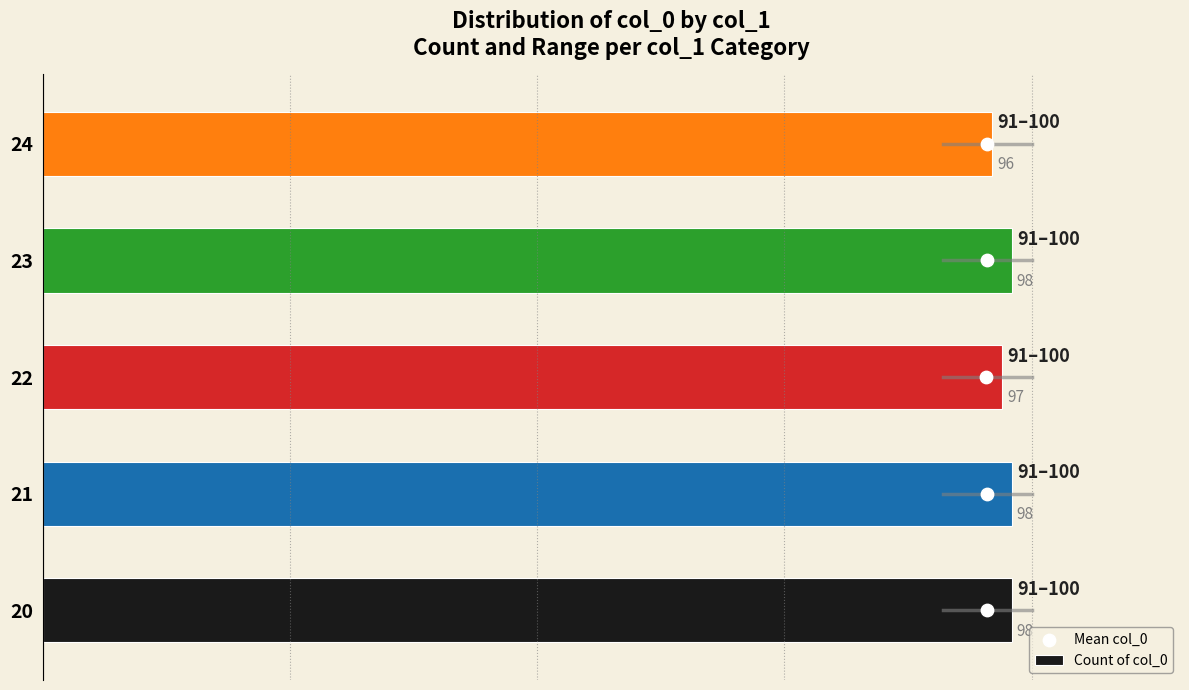

Which series contains the highest Y value?

Count of col_0